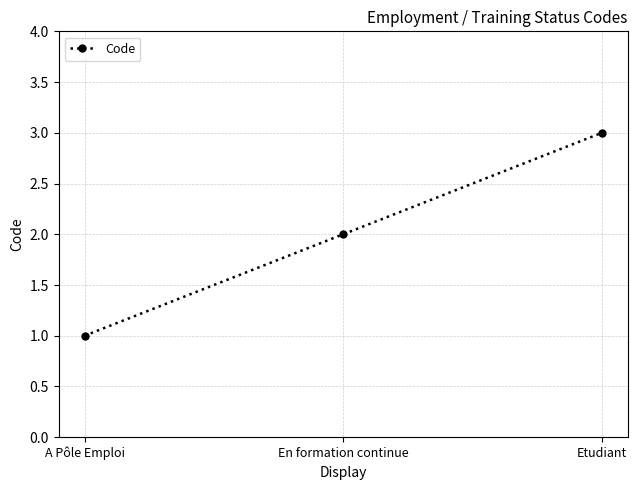

Reading left to right, transcribe all the data shown in this chart.

A Pôle Emploi=1	En formation continue=2	Etudiant=3